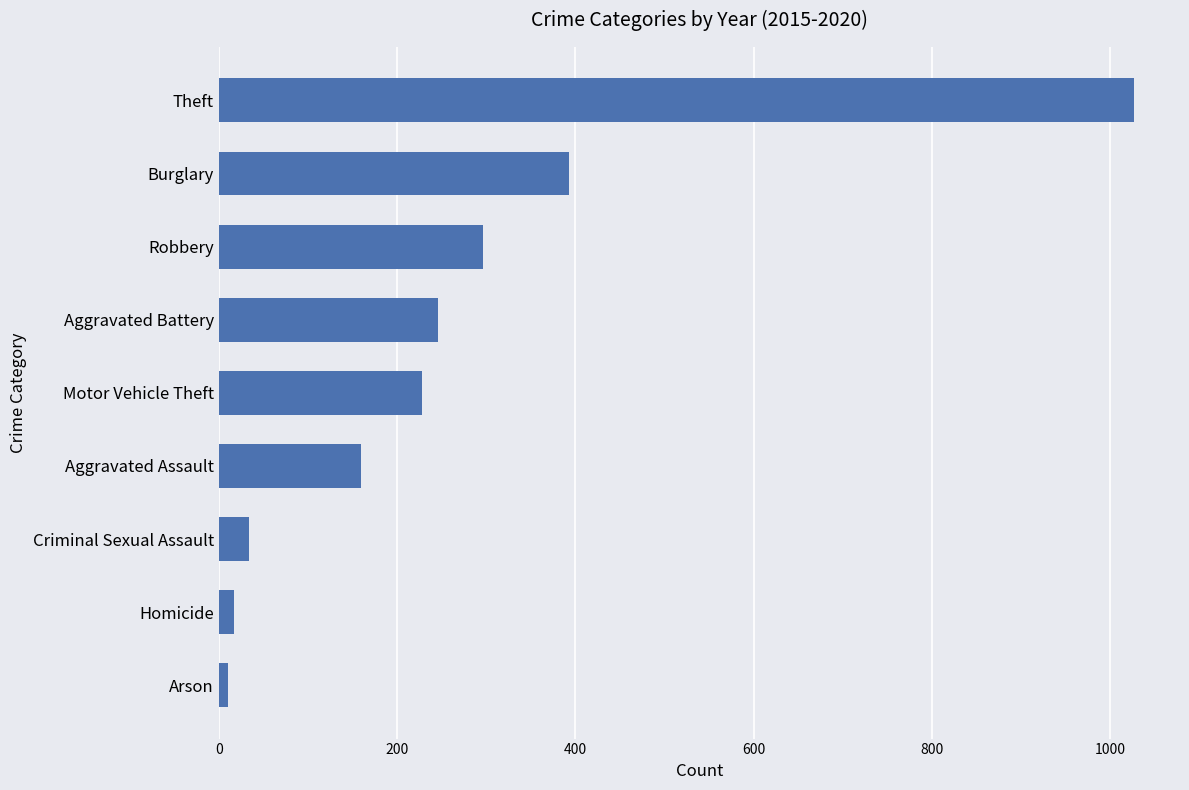

How many series are shown in this chart?

1